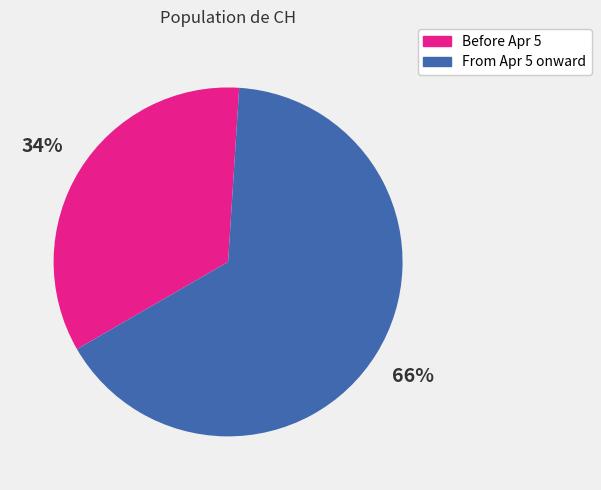

Rank the categories by value from lowest to highest.

Before Apr 5, From Apr 5 onward